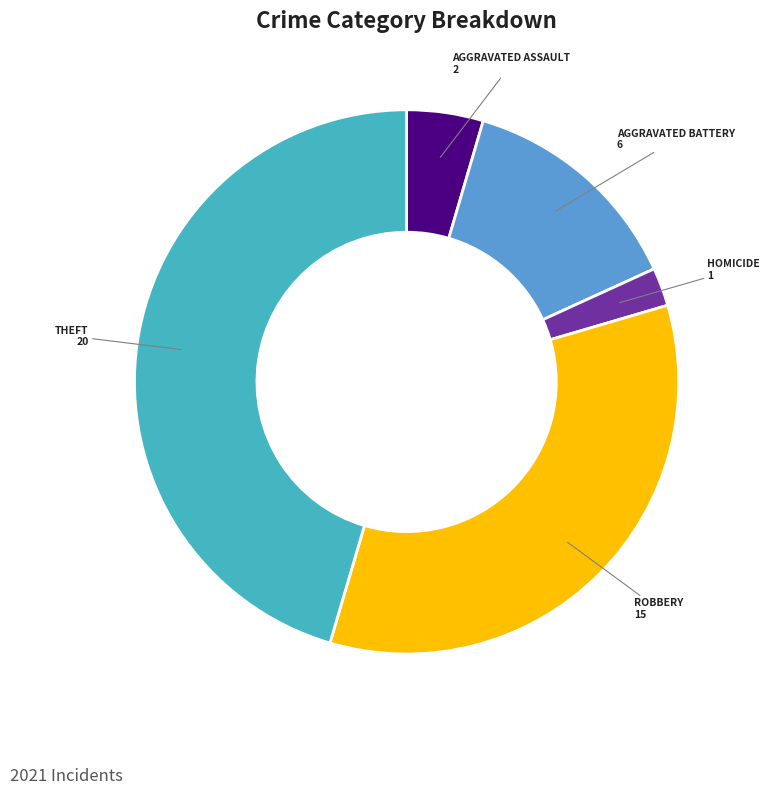

Does any single category account for the majority?

No